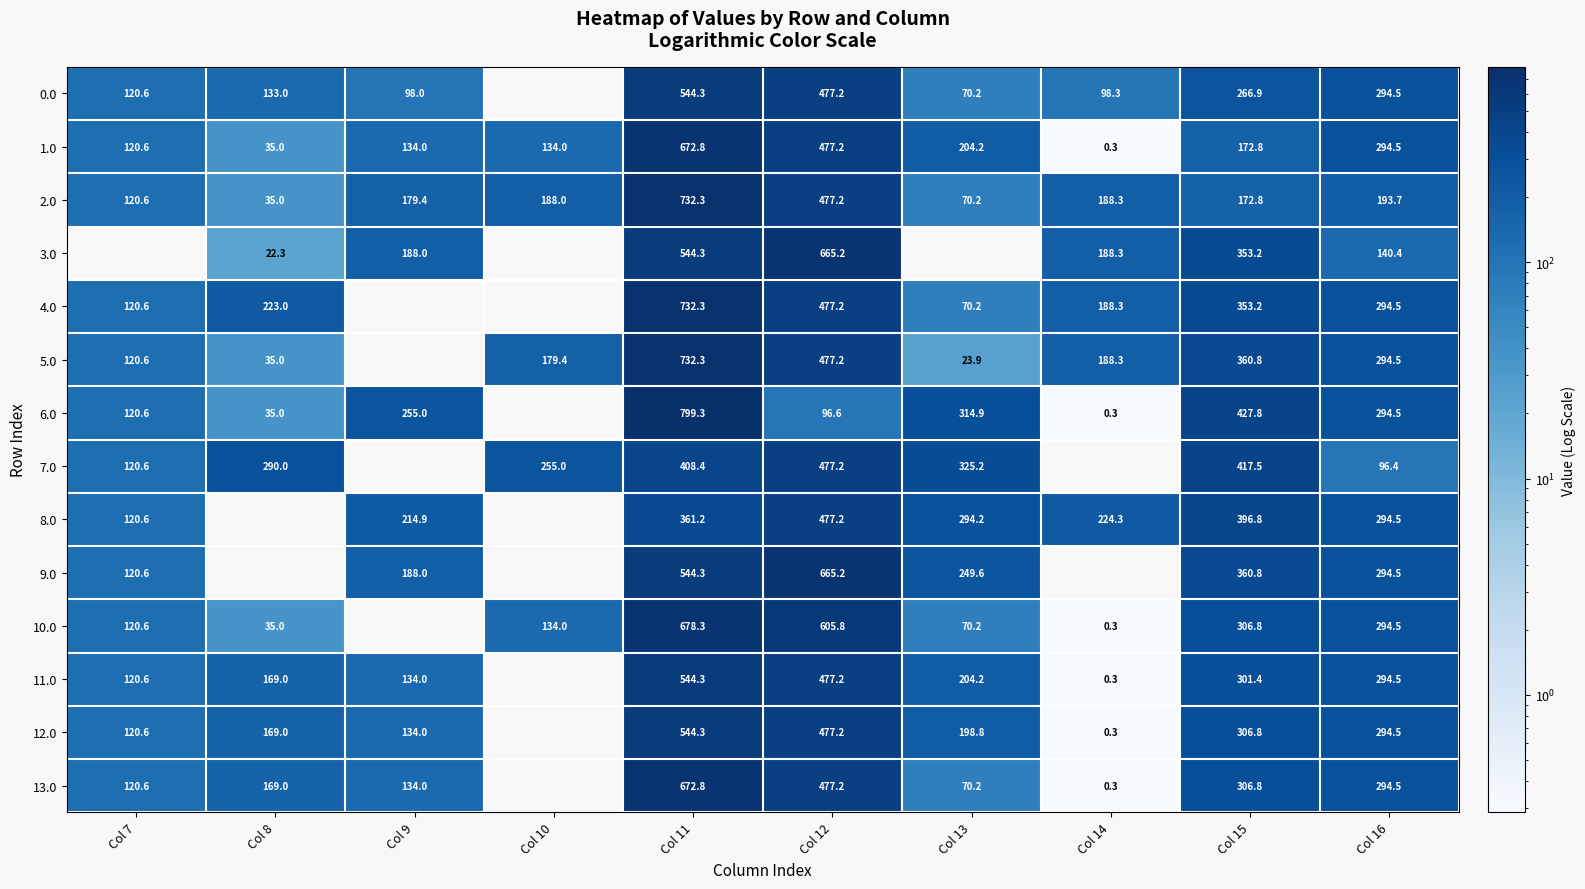

The 8.0 series shows 113.4 at Col 9. True or false?

False